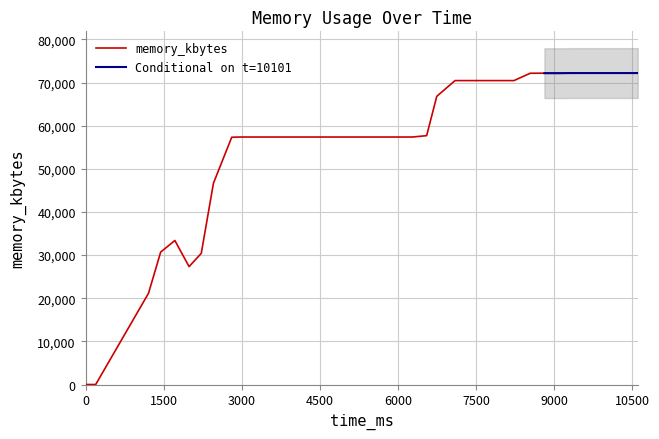

What is the approximate value at 10374?

72188